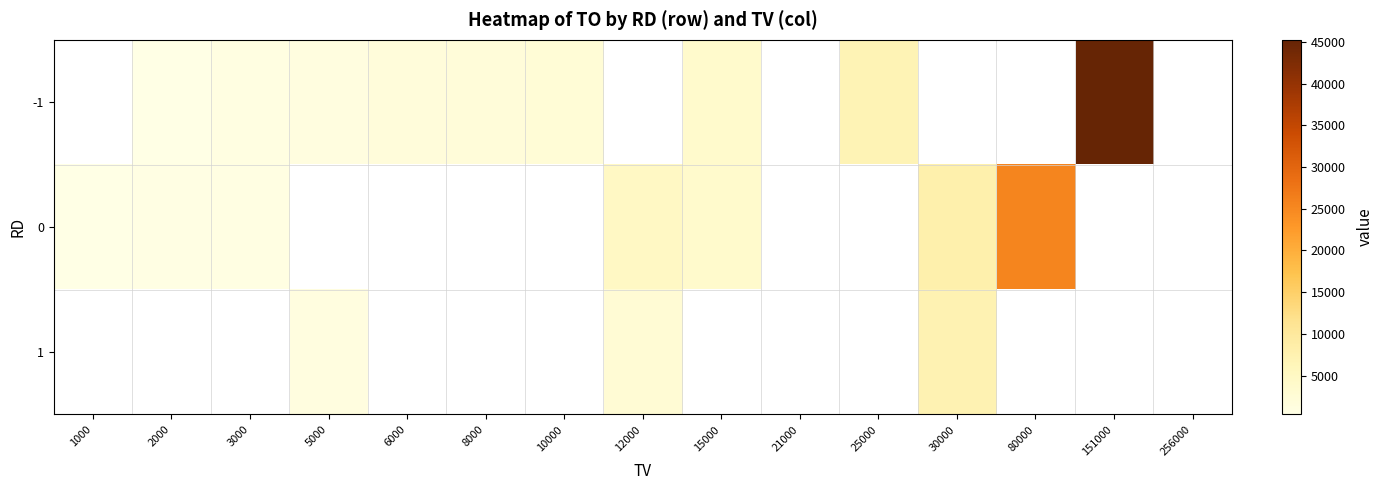

What is the highest value of the 0 series?

25550.0